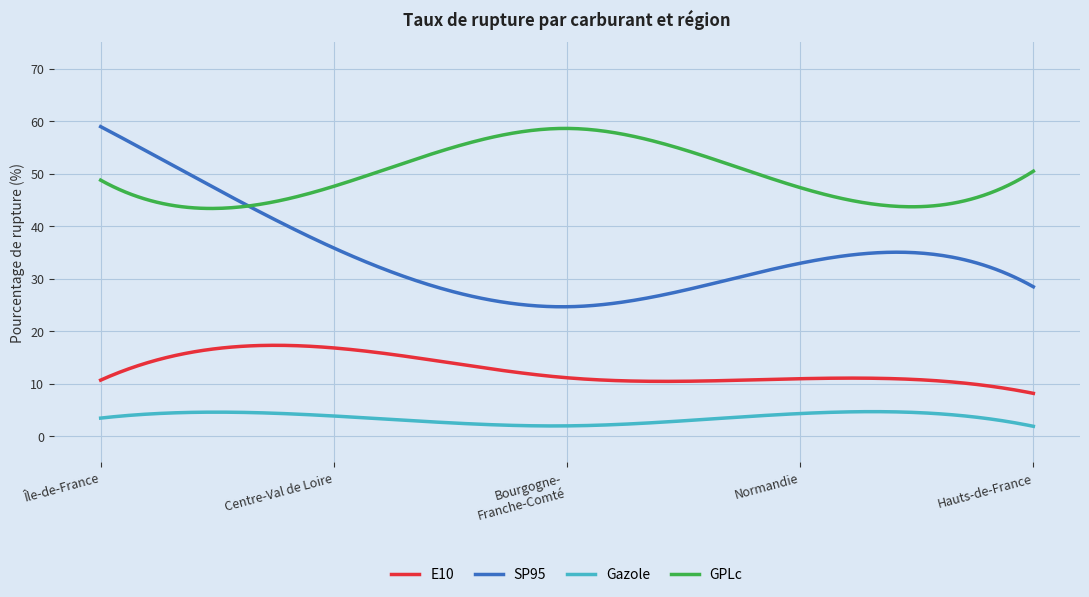

True or false: GPLc and E10 cross at least once.

False